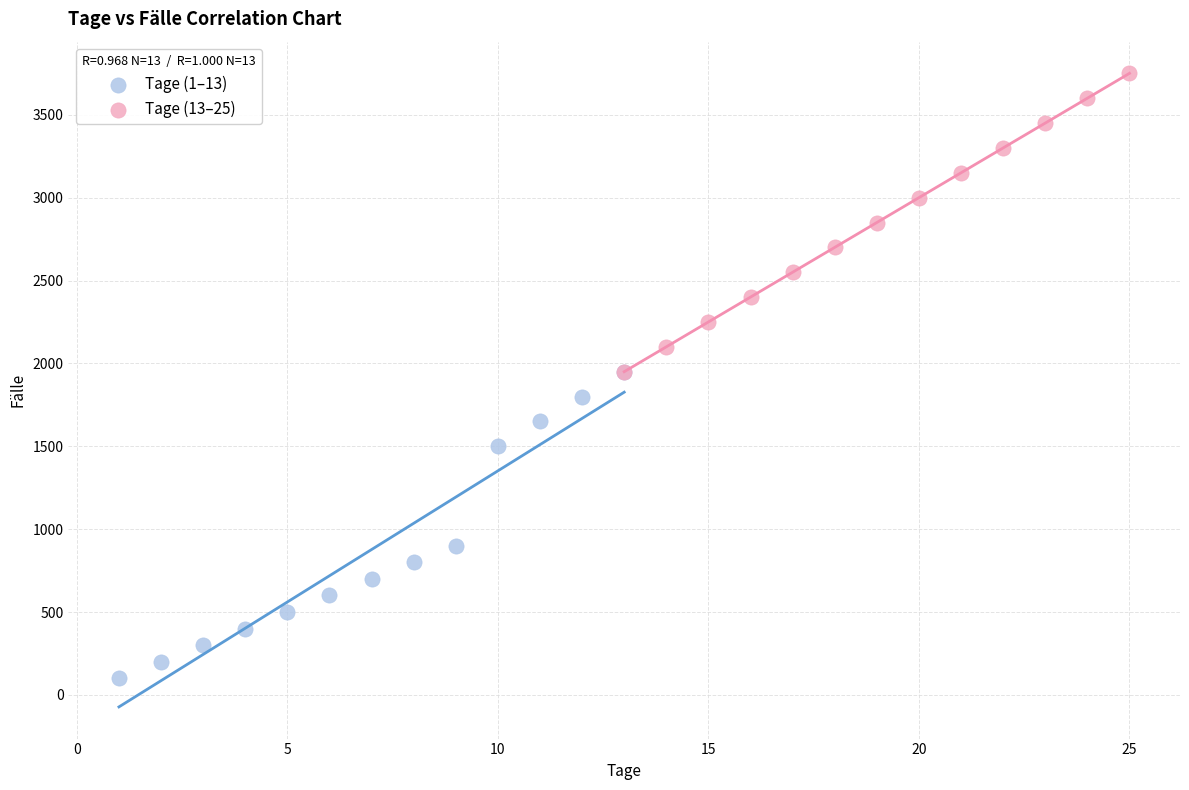

Which series reaches the maximum Y coordinate?

Tage (13–25)